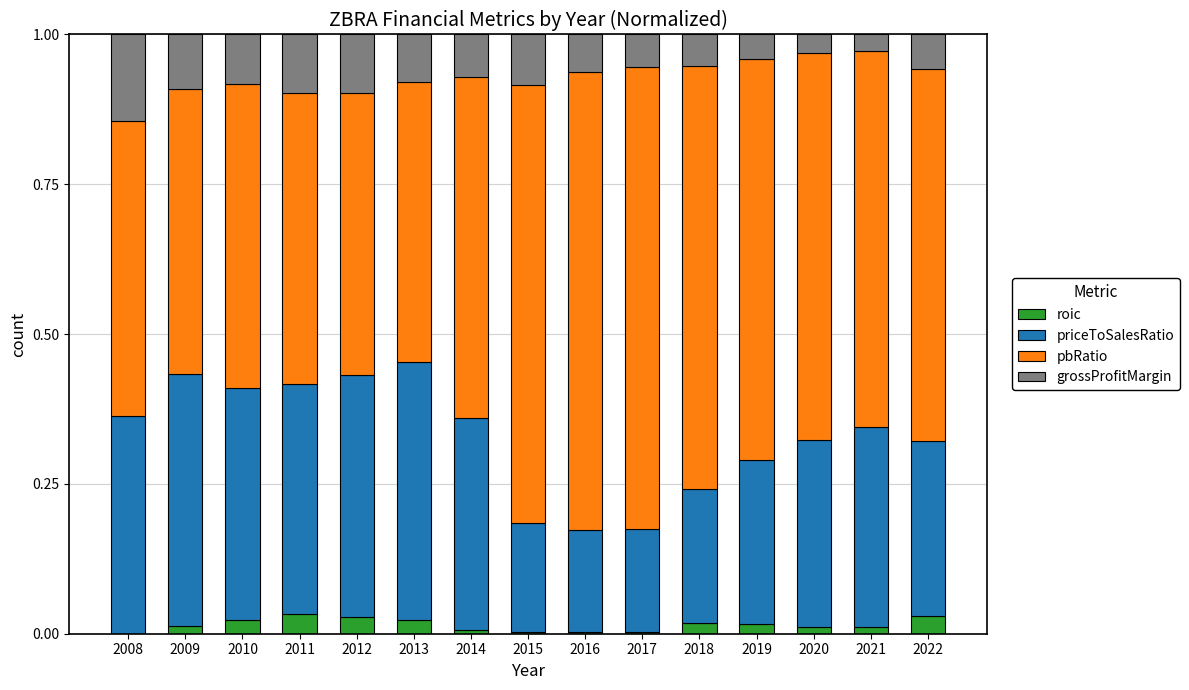

Are the bars grouped side by side (vs. stacked)?

No